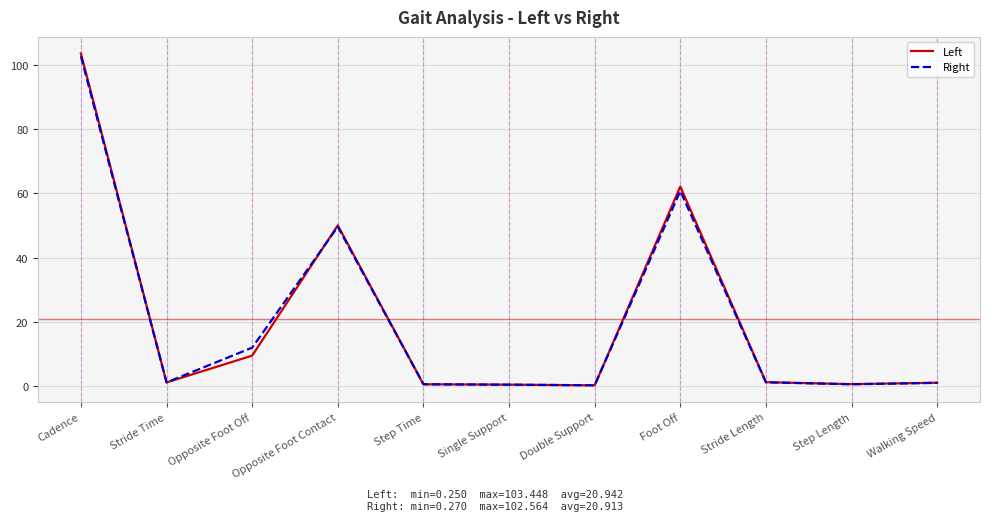

What is the difference between the maximum and minimum values in the Right series?

102.3